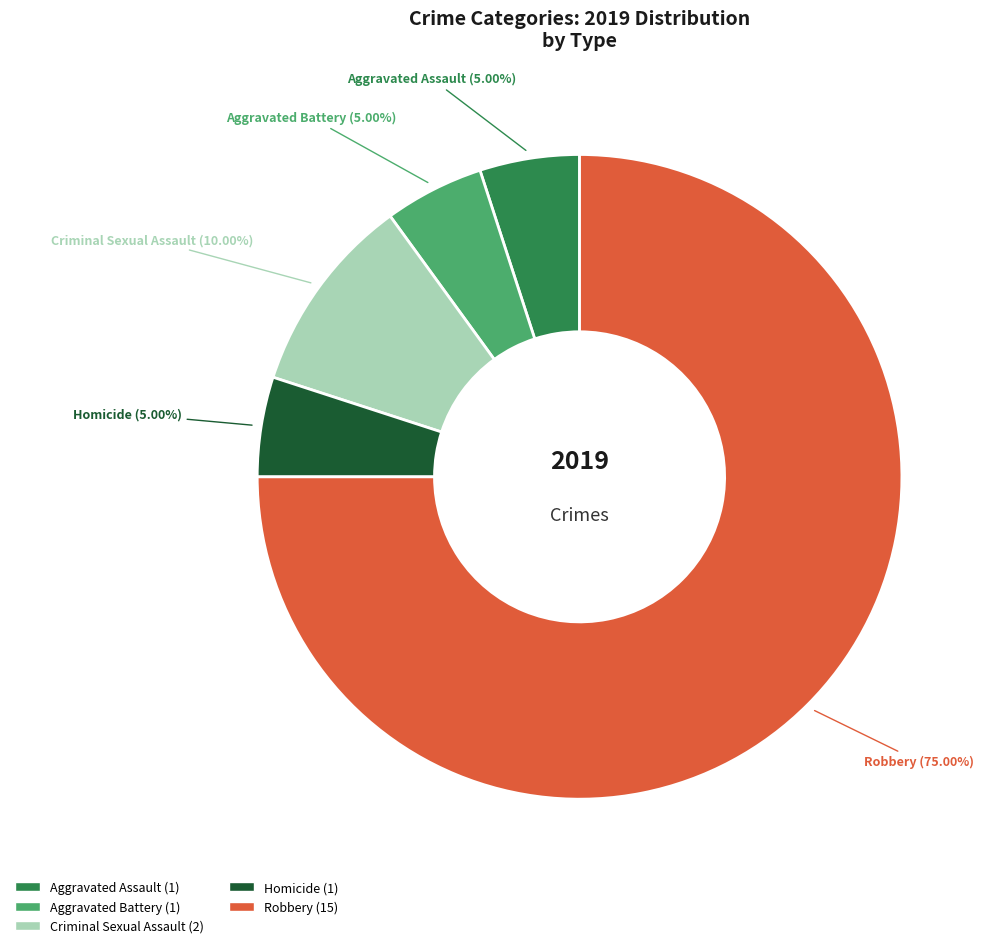

Does any single category account for the majority?

Yes